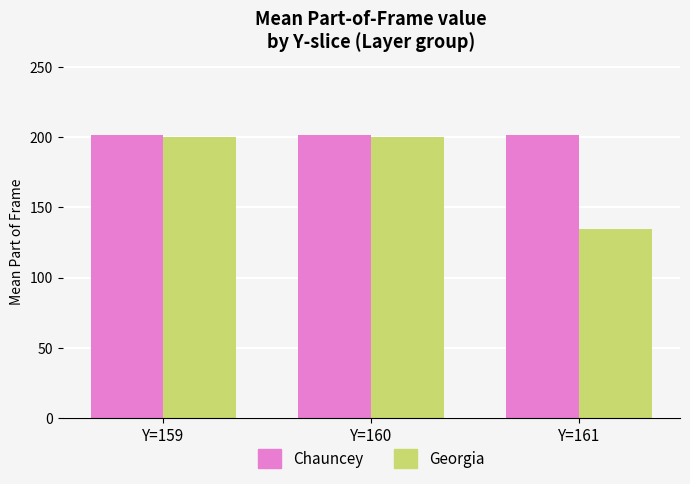

What is the average value of the Chauncey series?

201.3